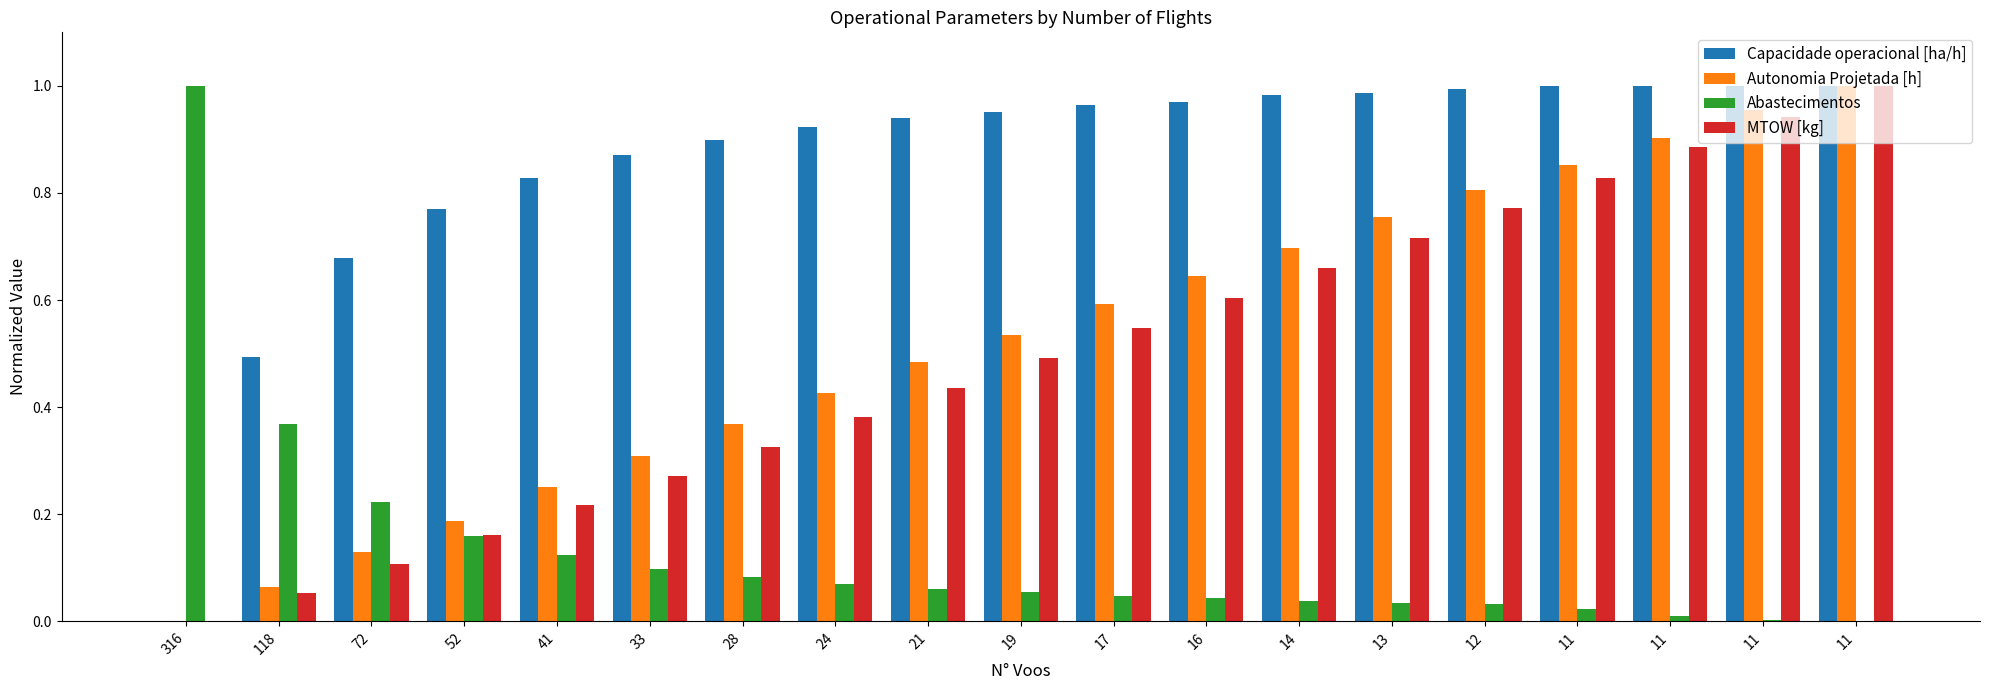

At which category does the chart reach its minimum across all series?

316